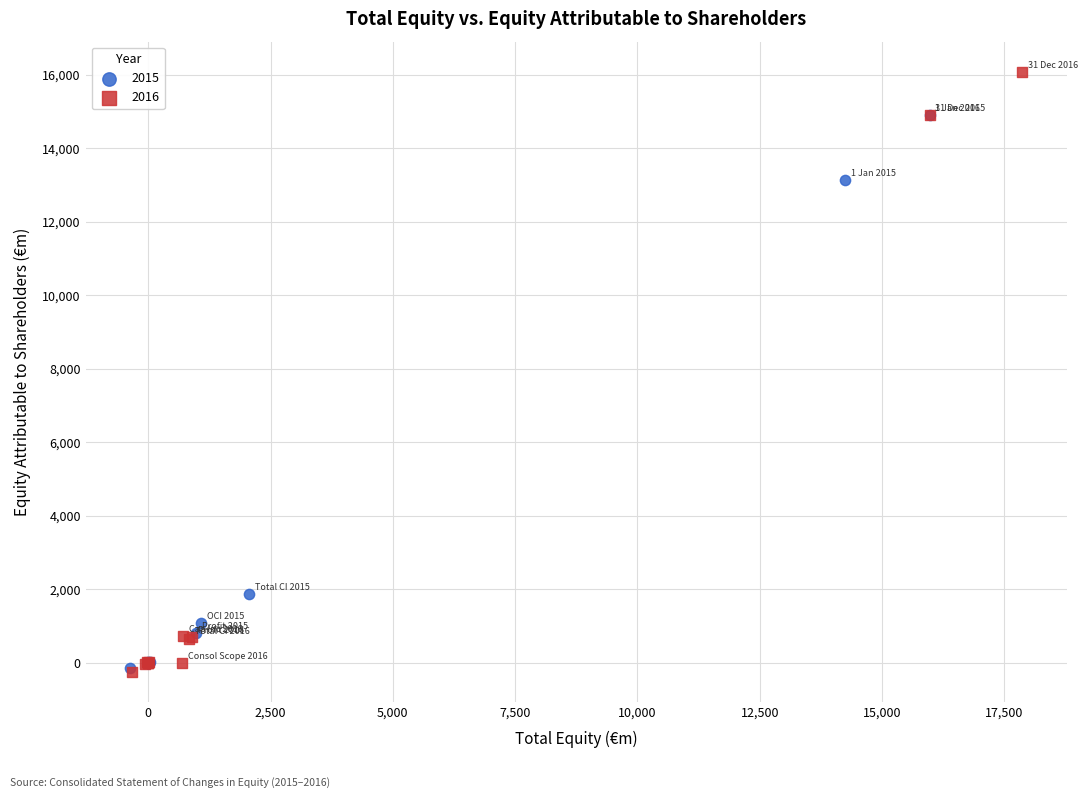

Which series has the widest spread of Y values?

2016